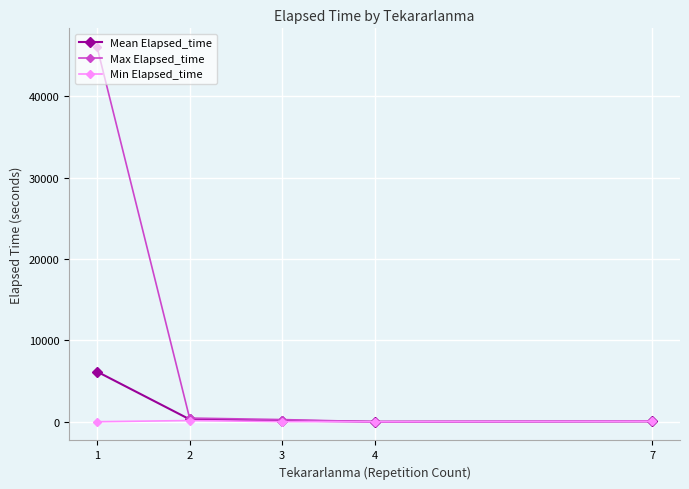

True or false: Min Elapsed_time has a value of 45.0 at 7.

True